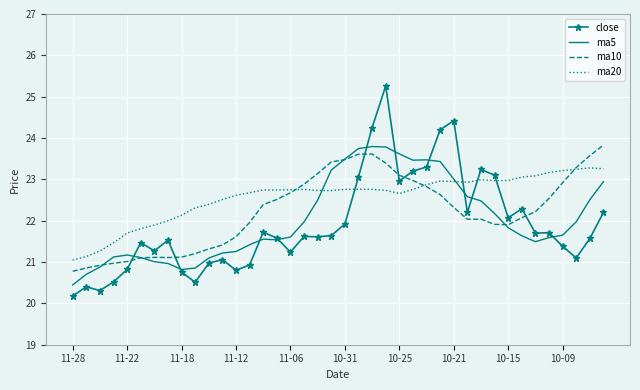

In ma20, how many points are higher than both neighbors (excluding endpoints)?

6